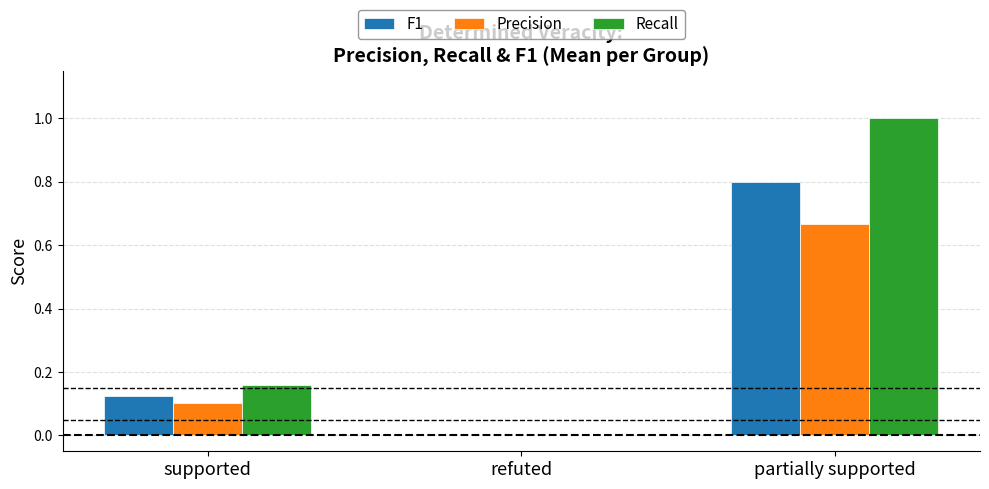

How many groups of bars are there?

3